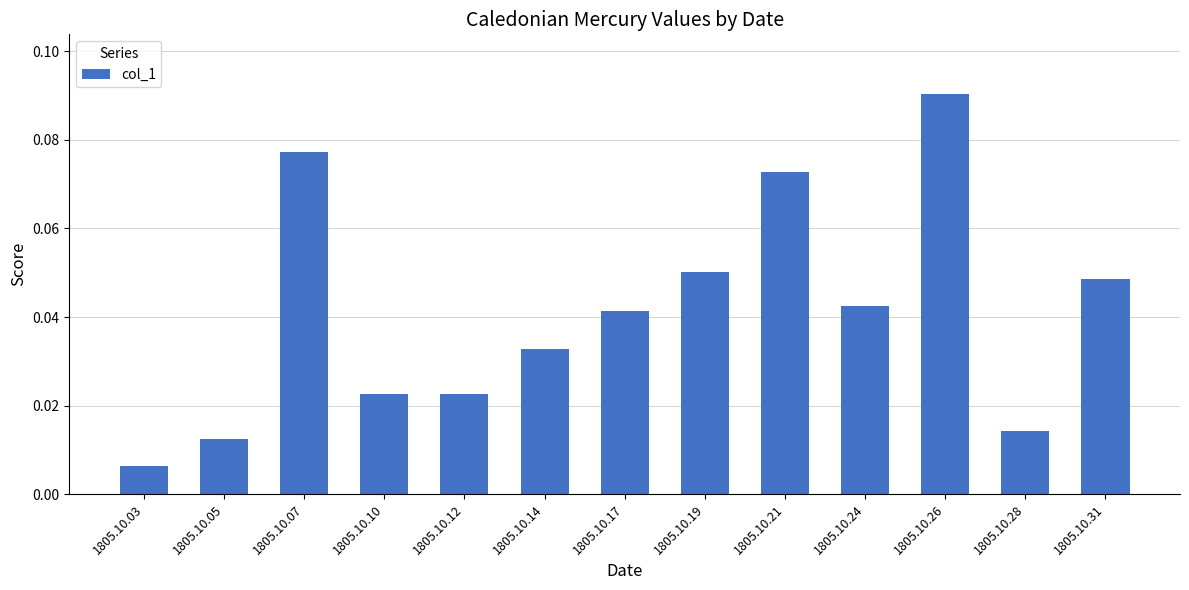

What is the sum of all values?

0.5